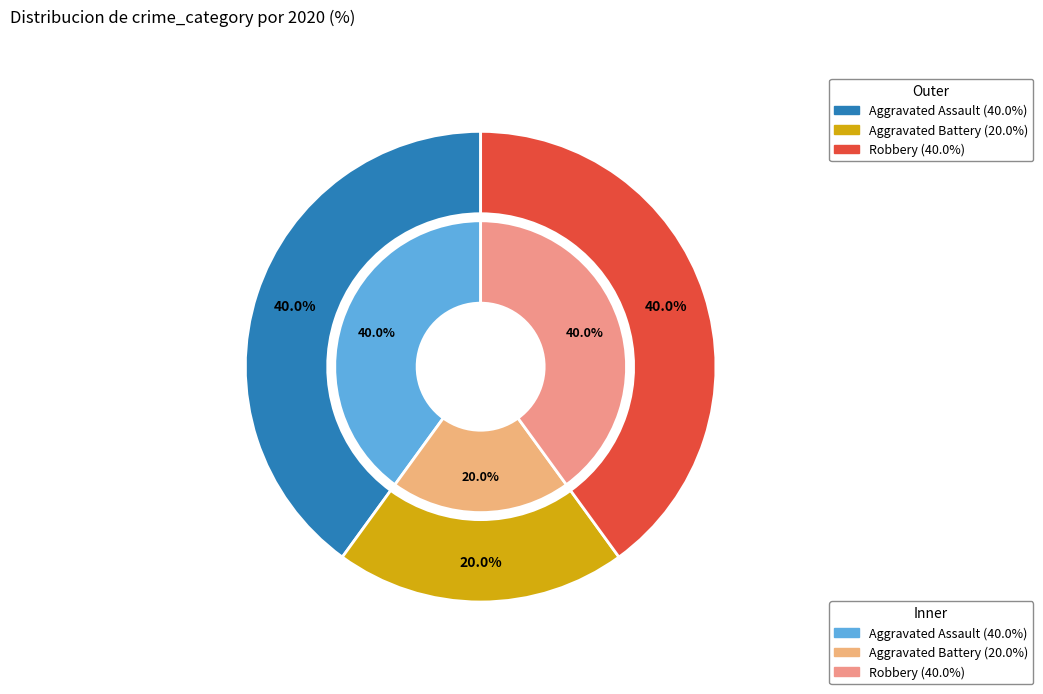

Combined, do Aggravated Assault and Robbery account for over 50%?

Yes